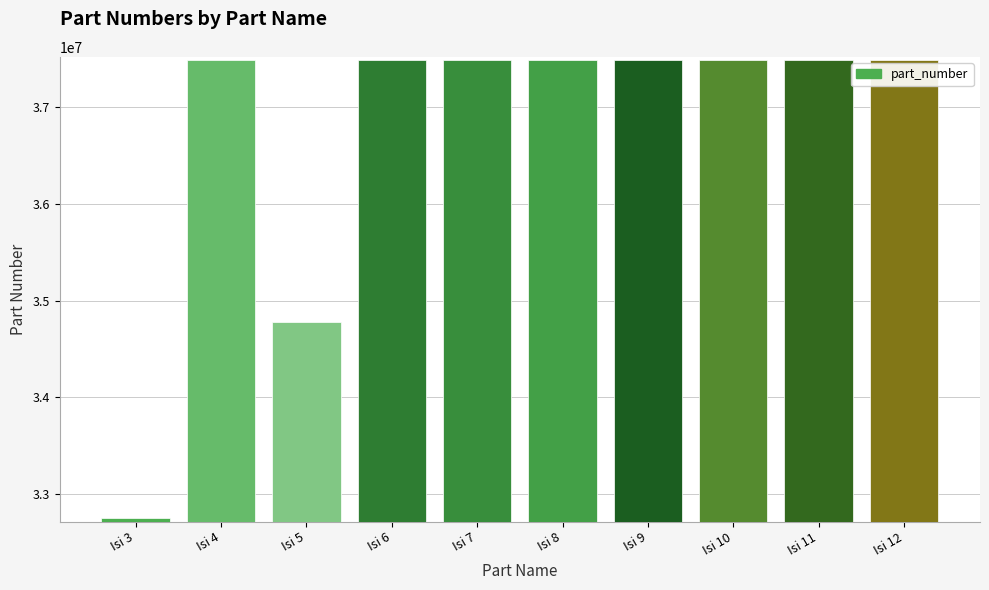

Where is the data nearest to the value 35116008?

Isi 5